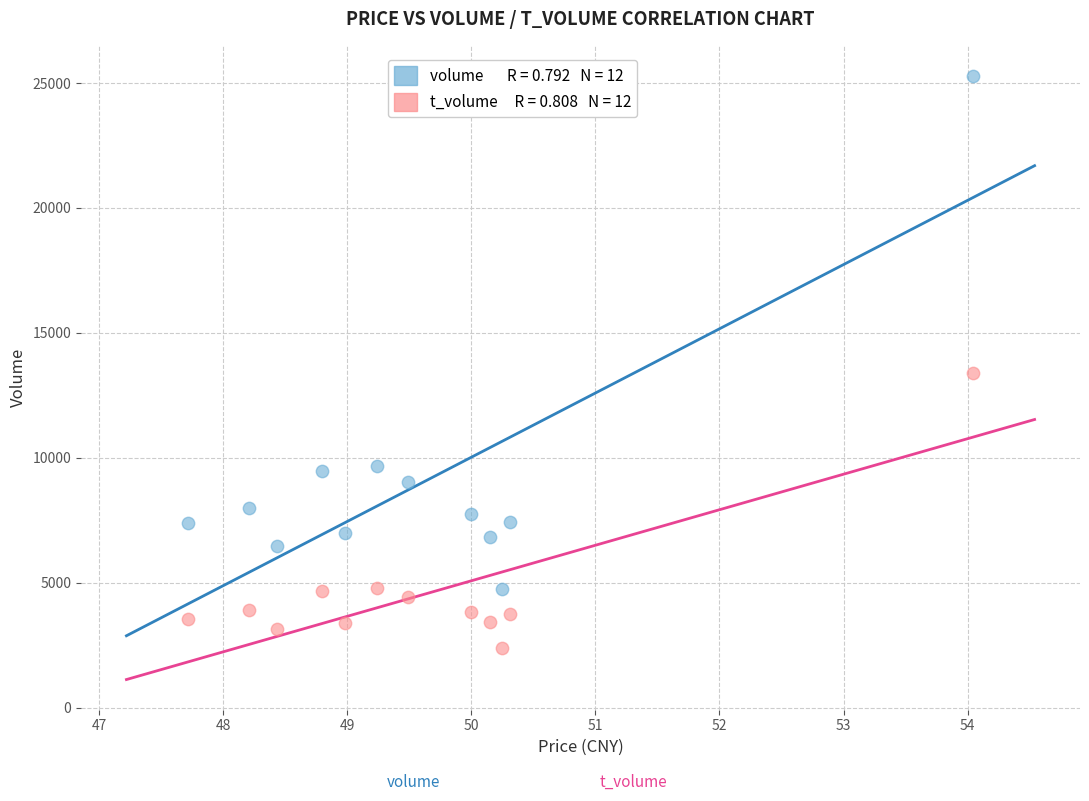

Across all series, what Y value is closest to 13835?

13392